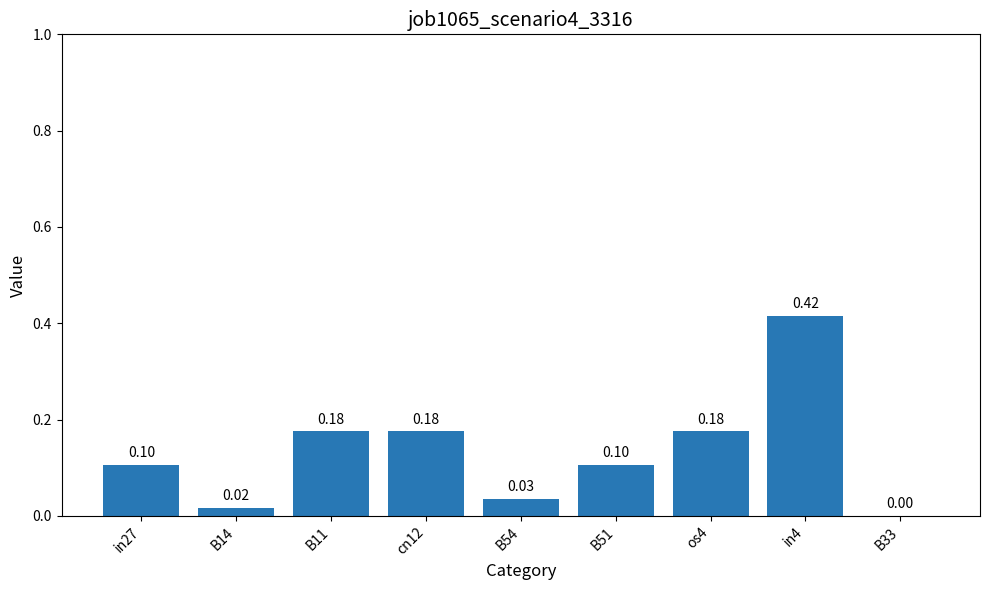

Does the chart contain stacked bars?

No